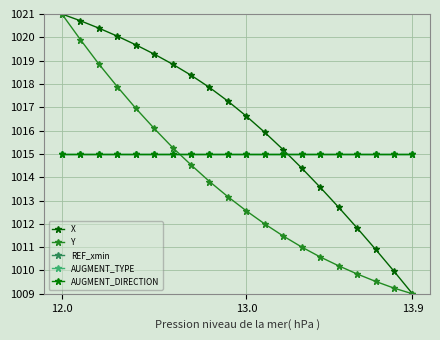

Does the chart display data point markers on the line(s)?

Yes